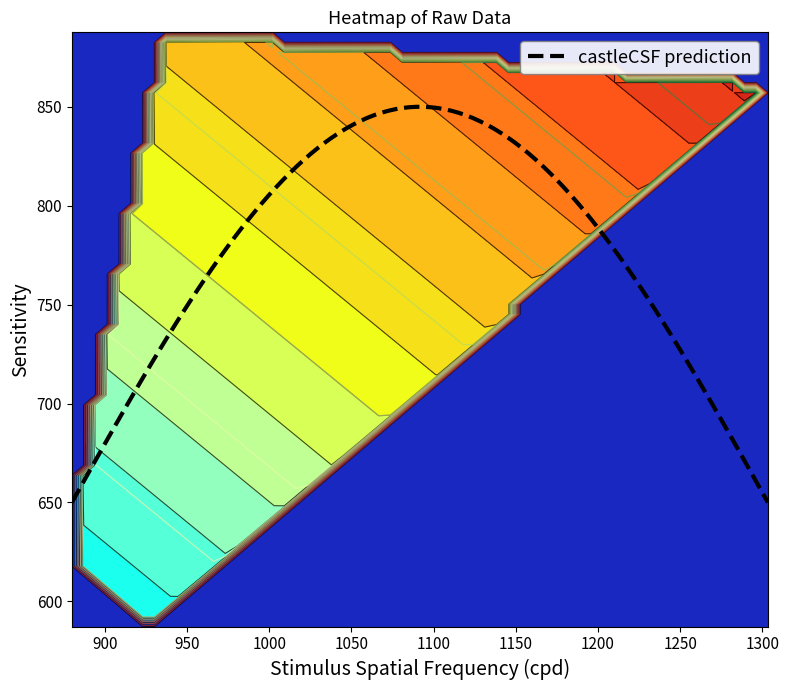

What is the maximum value for castleCSF prediction?

850.0